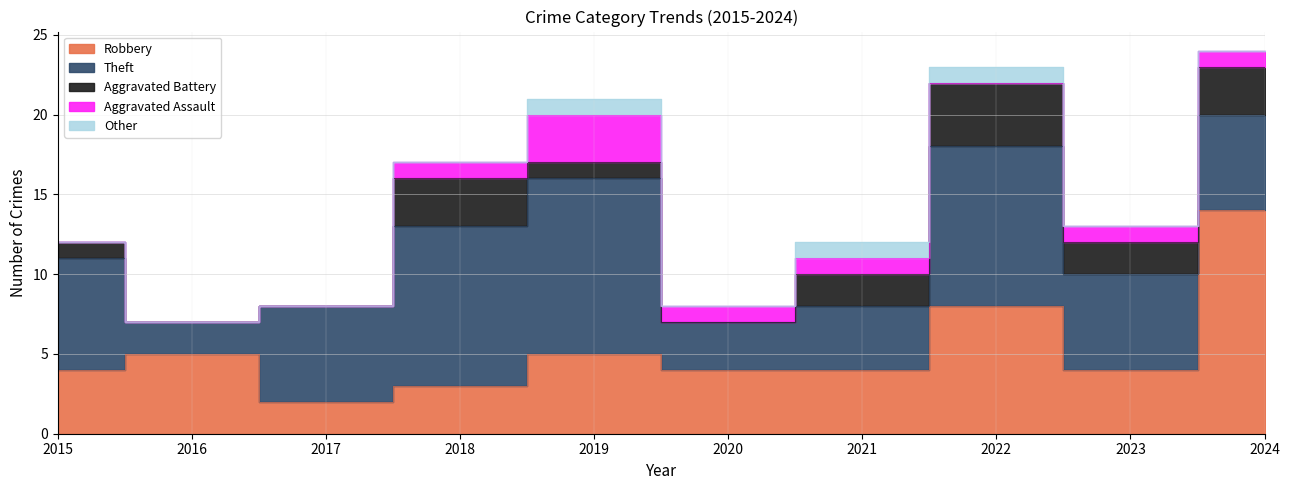

Reading left to right, list all the values displayed in this chart.

Robbery: 4	5	2	3	5	4	4	8	4	14
Theft: 7	2	6	10	11	3	4	10	6	6
Aggravated Battery: 1	0	0	3	1	0	2	4	2	3
Aggravated Assault: 0	0	0	1	3	1	1	0	1	1
Other: 0	0	0	0	1	0	1	1	0	0